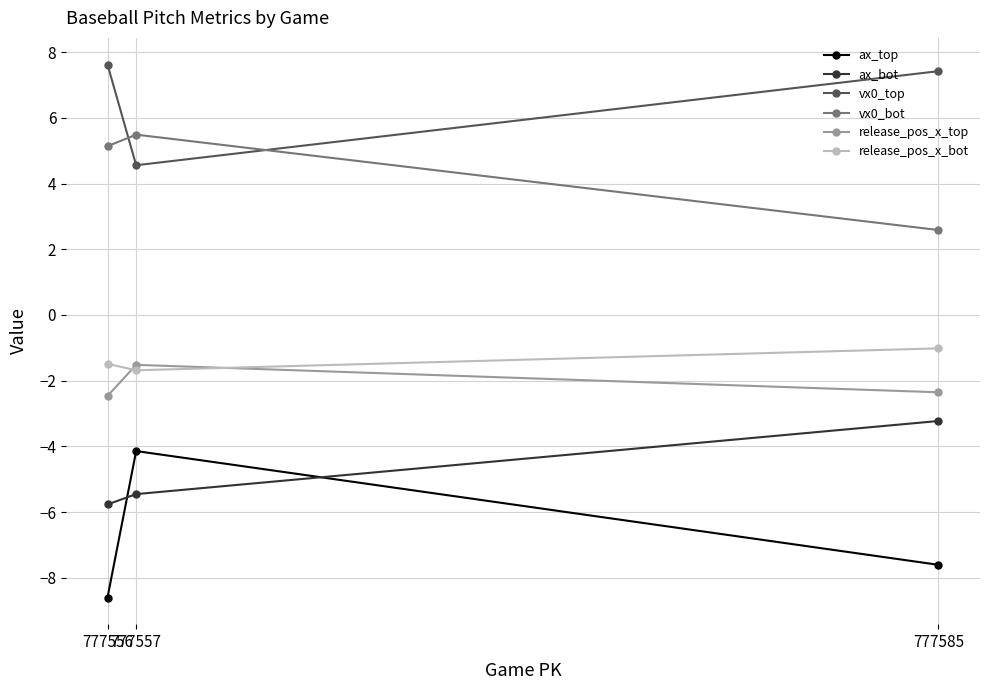

Which series has the largest total across all categories?

vx0_top